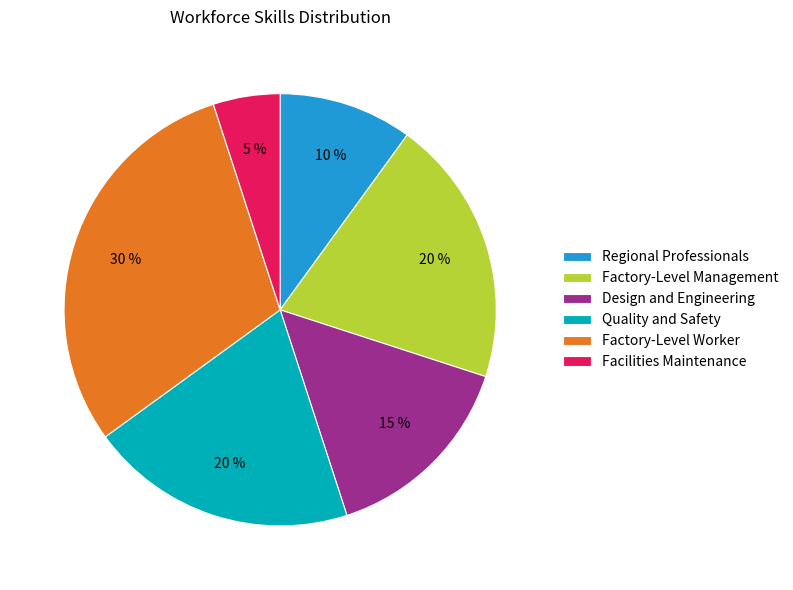

Between Quality and Safety and Design and Engineering, which is larger?

Quality and Safety